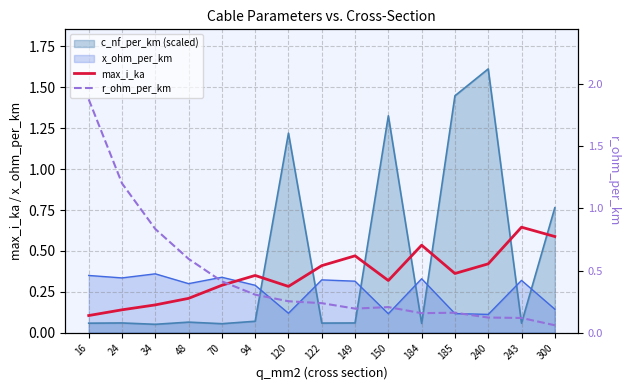

What is the difference between the r_ohm_per_km values at 149 and 240?

0.1